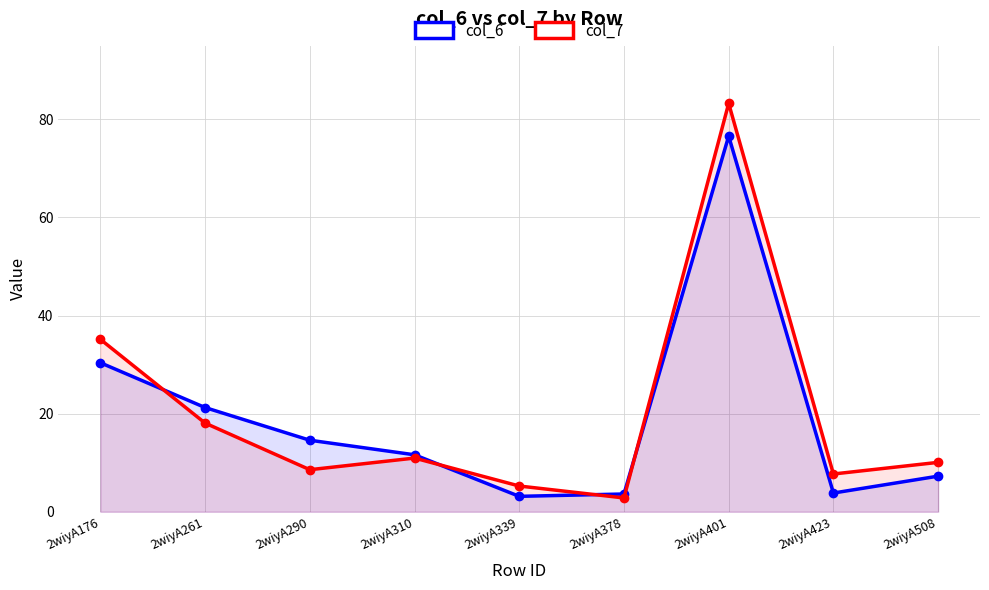

What is the value of the col_6 point at the 8th from the left?

3.8